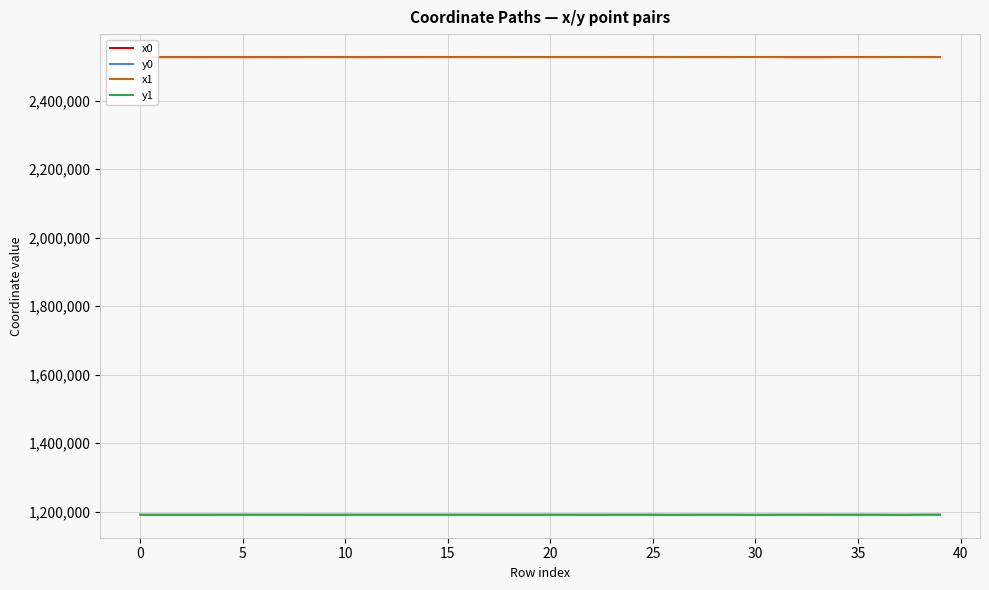

True or false: x0 and y1 cross at least once.

False